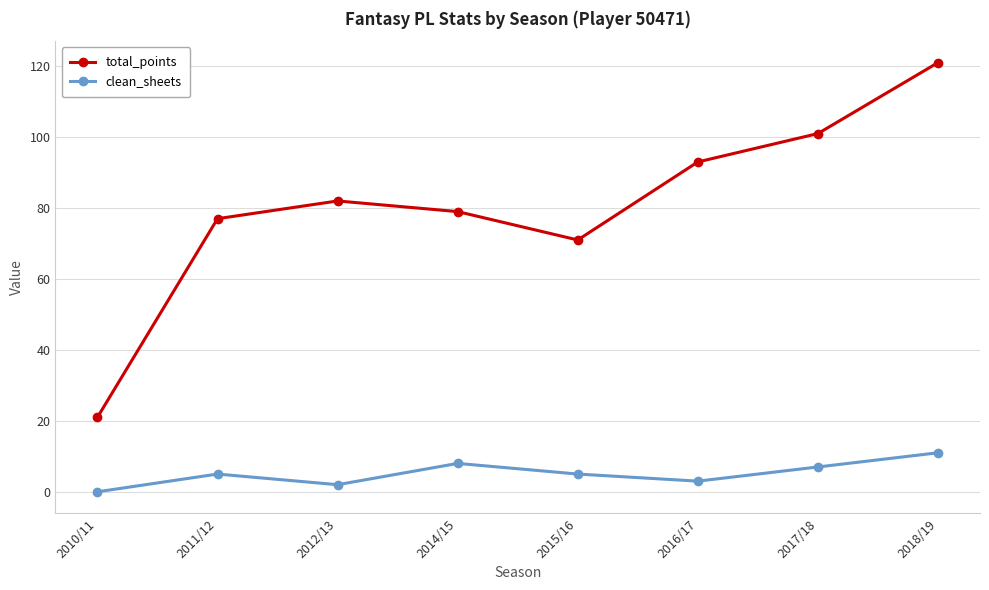

What is the average value of the clean_sheets series?

5